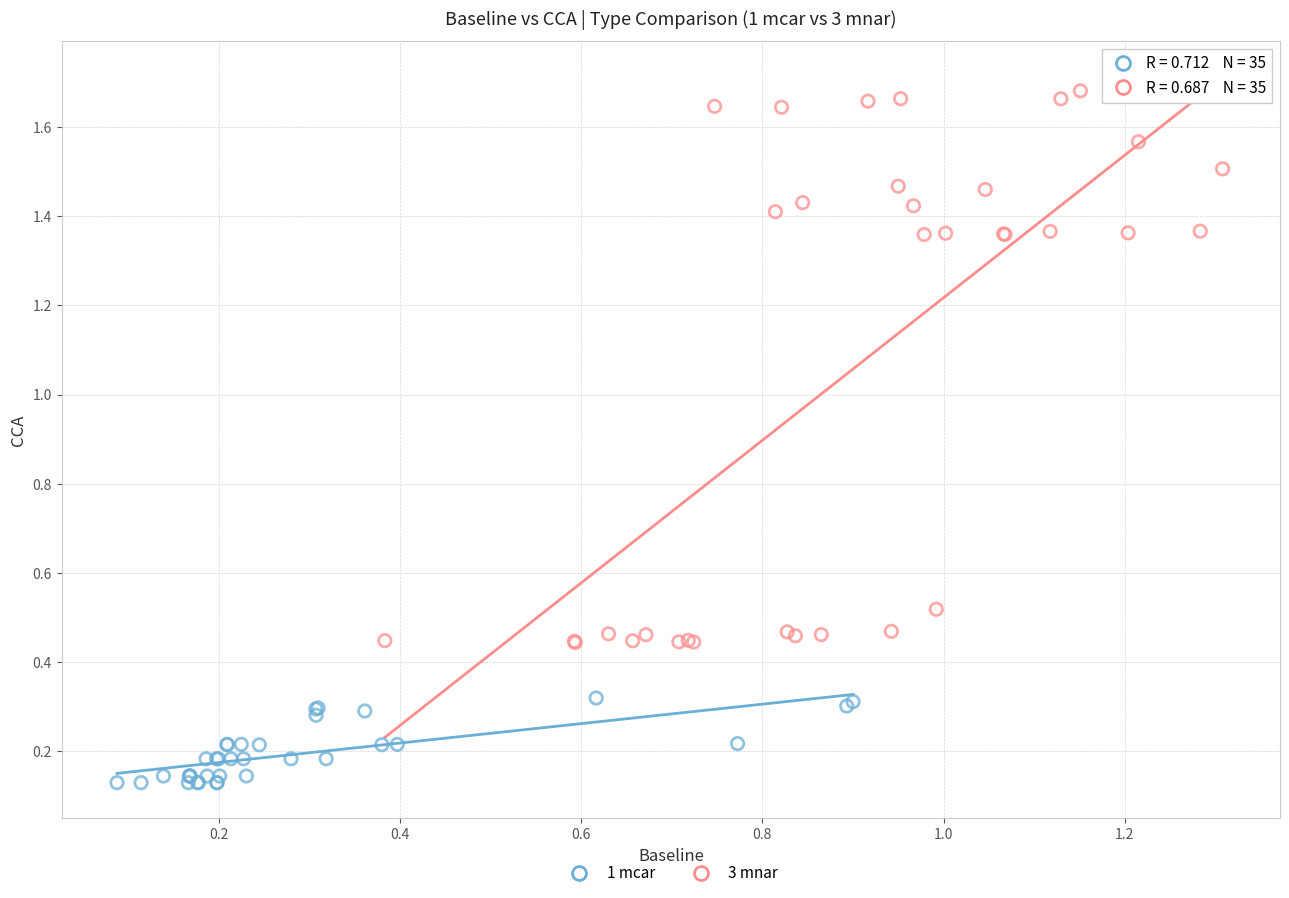

Which series reaches the maximum Y coordinate?

3 mnar